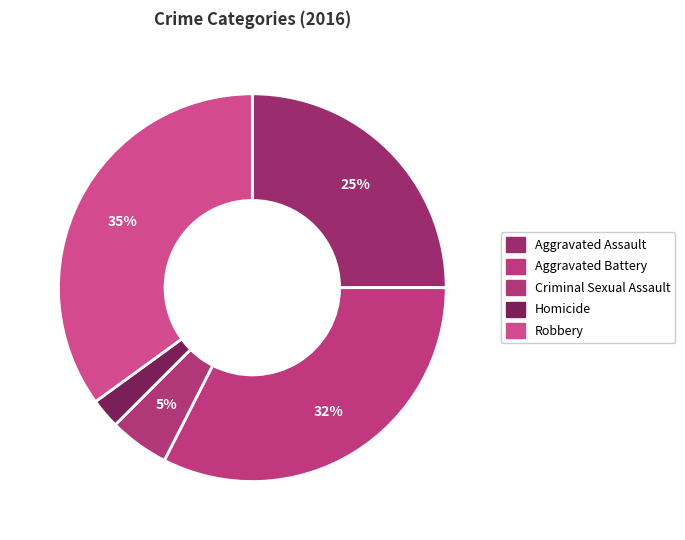

How many segments does this pie chart have?

5